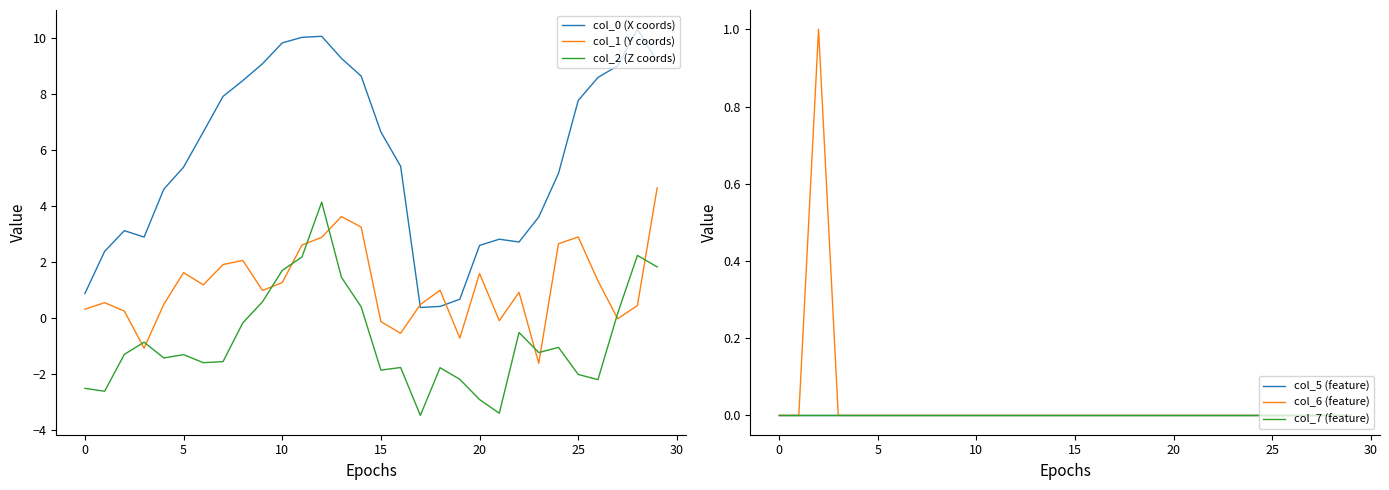

The col_2 (Z coords) series shows 0.3 at 27. True or false?

False